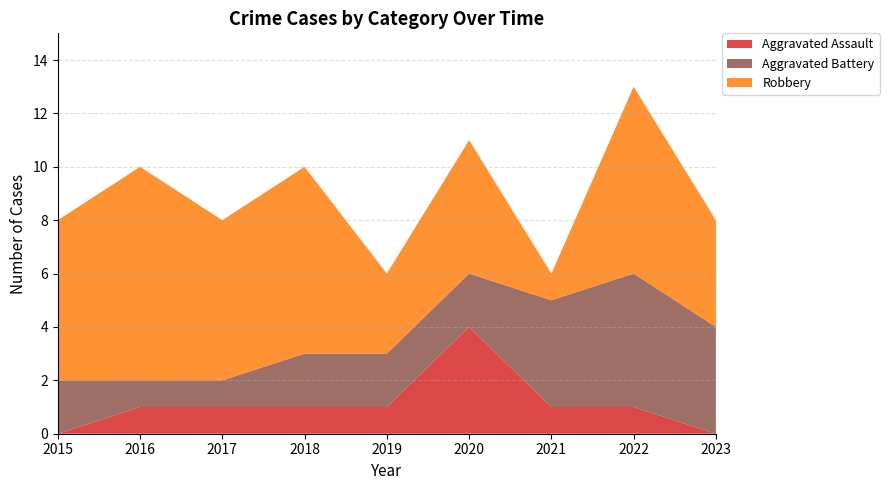

Reading right to left, transcribe all the data shown in this chart.

Aggravated Assault: 0	1	1	4	1	1	1	1	0
Aggravated Battery: 4	5	4	2	2	2	1	1	2
Robbery: 4	7	1	5	3	7	6	8	6